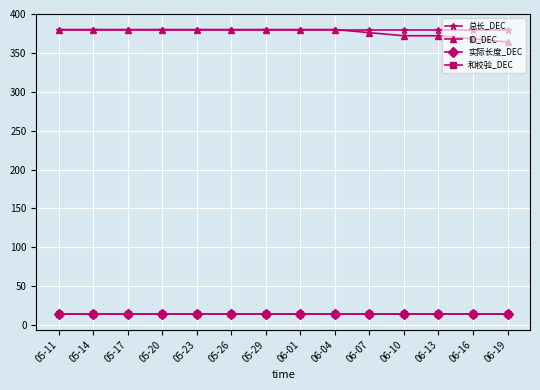

Is the value of 和校验_DEC at 06-10 greater than the value of ID_DEC at 06-19?

No